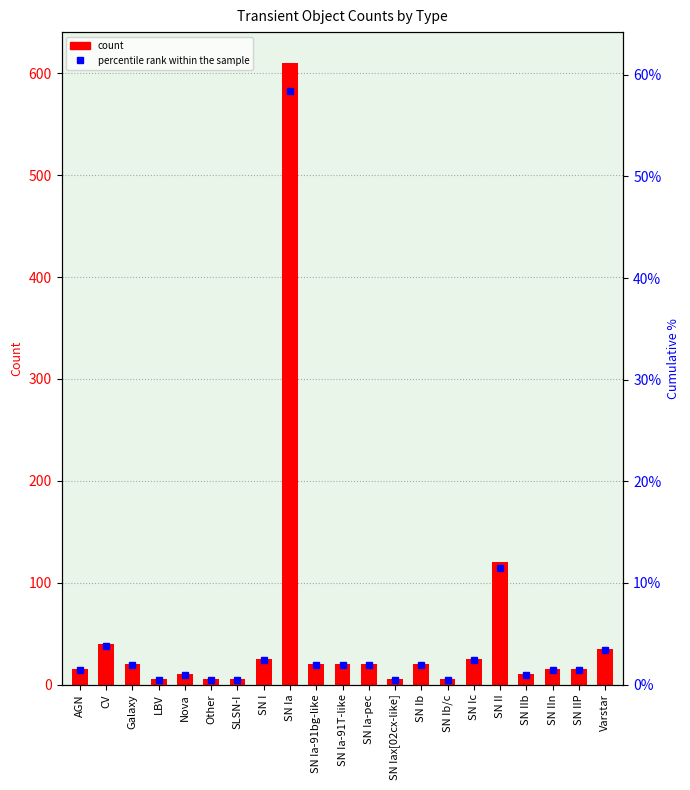

Between Galaxy and Varstar, which is larger?

Varstar